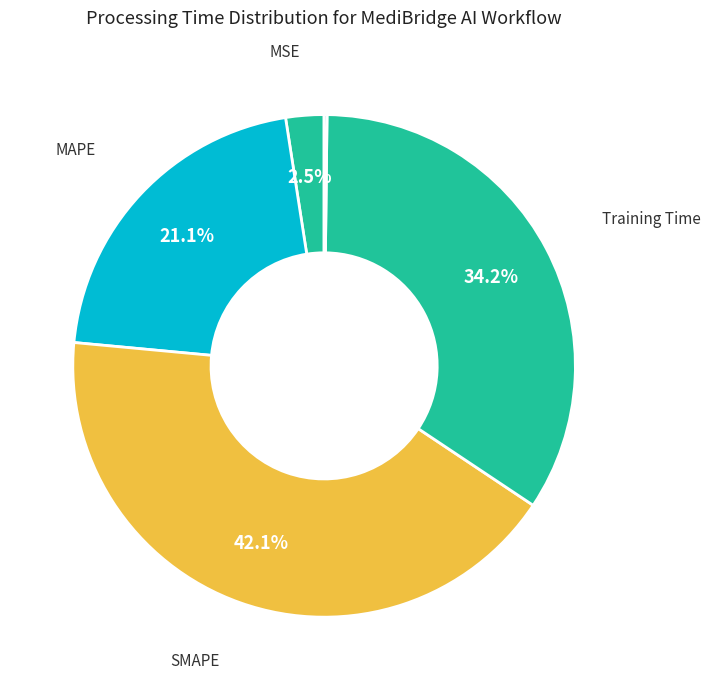

To the nearest percent, what is the average slice percentage?

20%